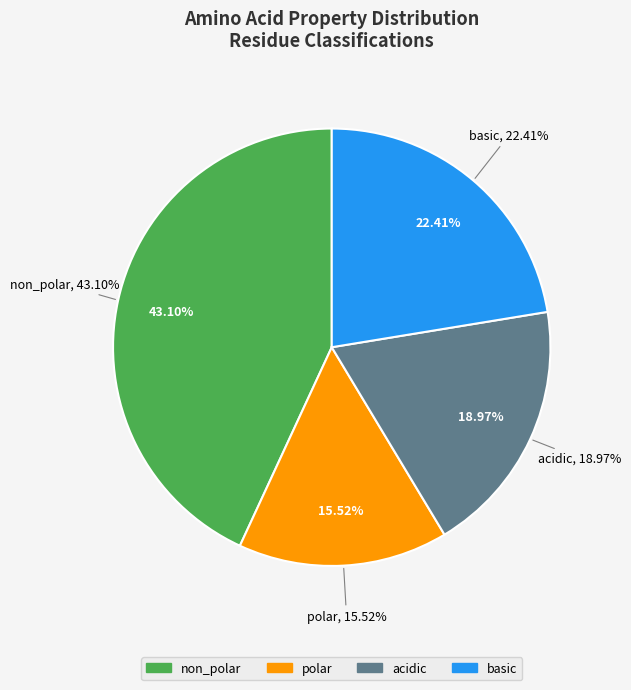

Is the sum of acidic and polar greater than half?

No